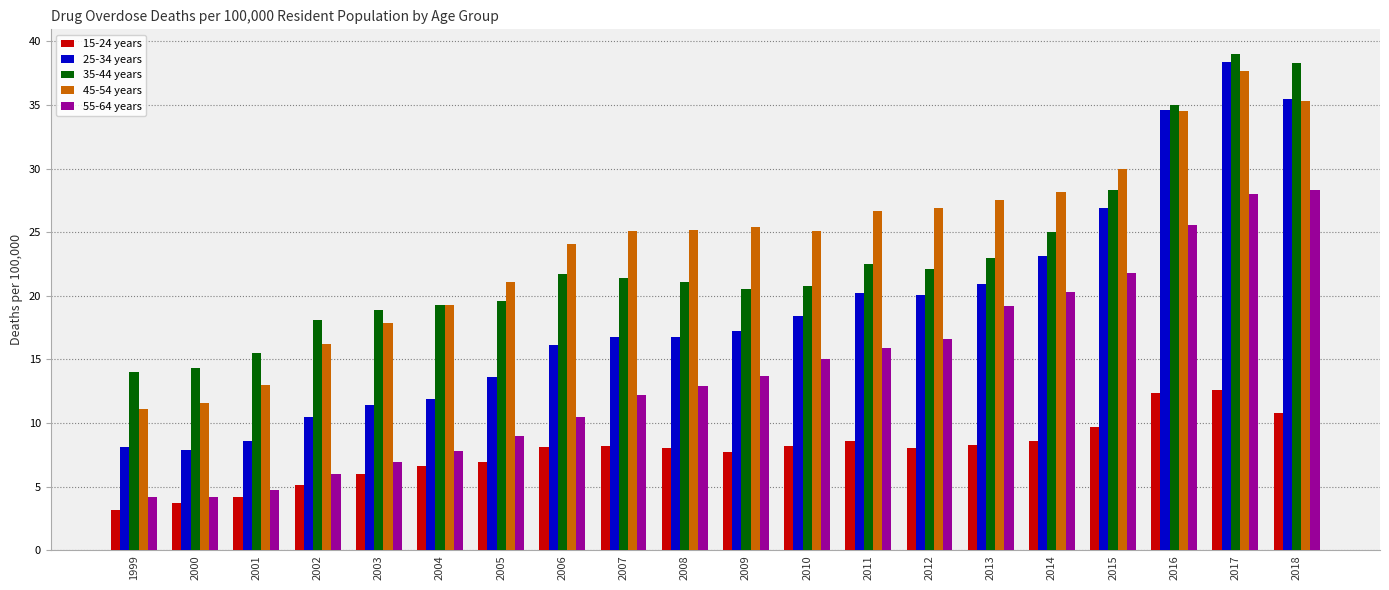

What is the maximum value shown in the chart?

39.0